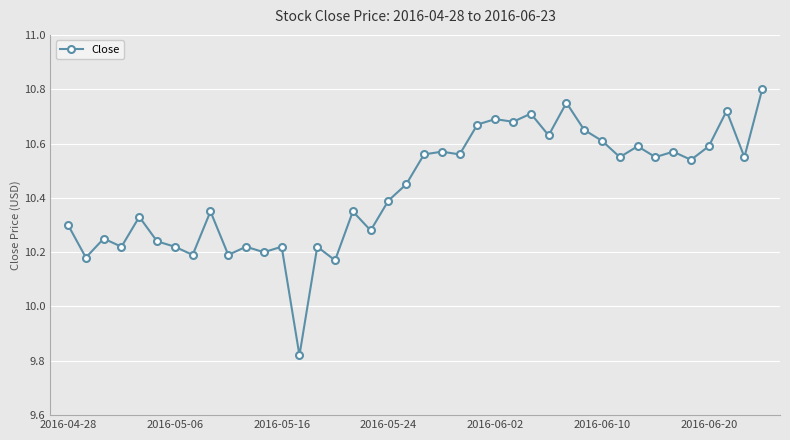

True or false: the data has more than 1 interior local peaks.

True